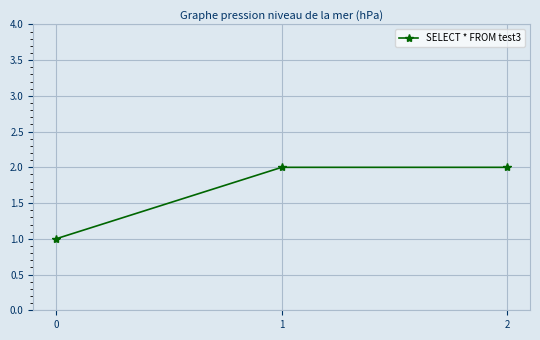

What is the value of the 3rd point from the left?

2